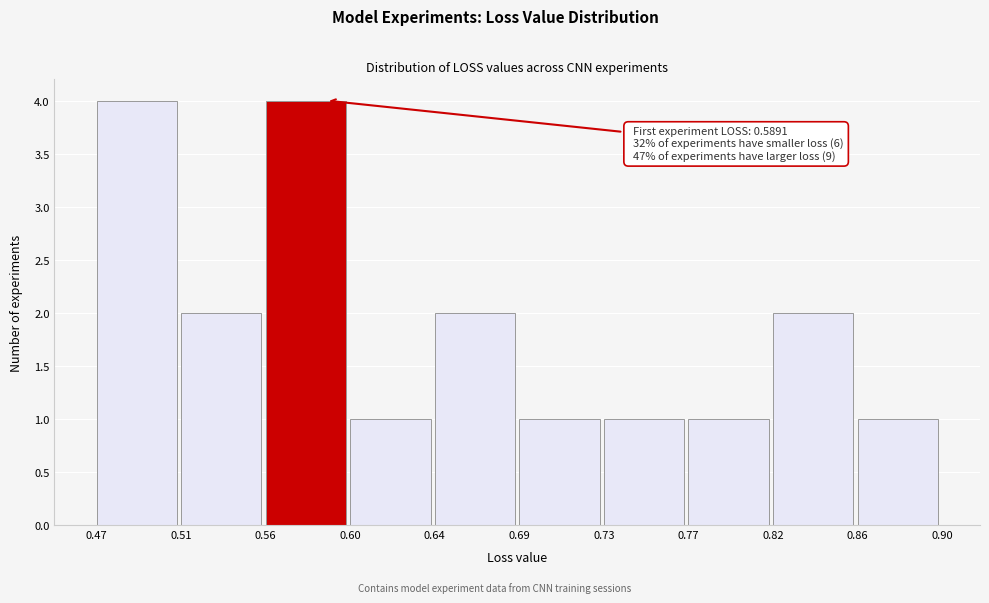

Reading left to right, list all the values displayed in this chart.

0.47=4	0.51=2	0.56=4	0.60=1	0.64=2	0.69=1	0.73=1	0.77=1	0.82=2	0.86=1